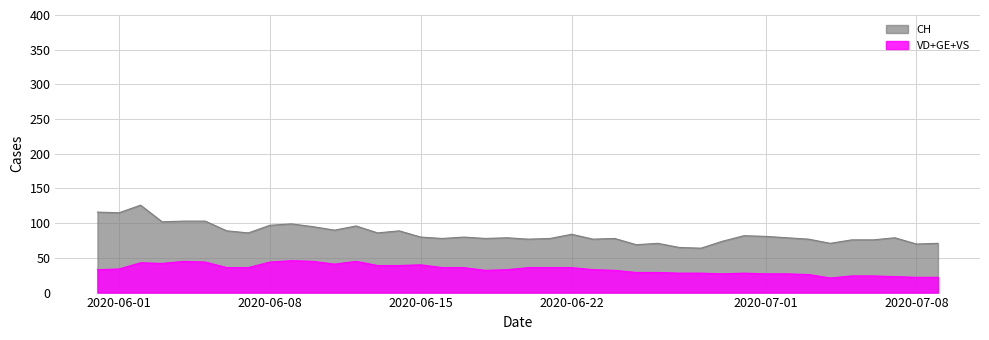

At which category does CH reach its first local peak?

2